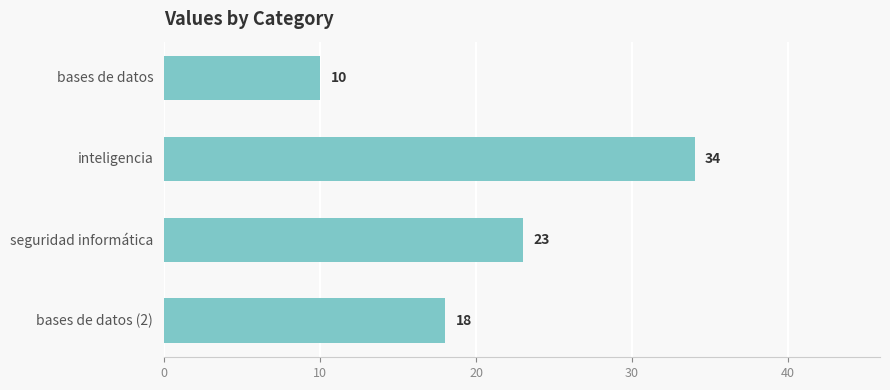

Reading top to bottom, what are all the values shown in this chart?

10	34	23	18